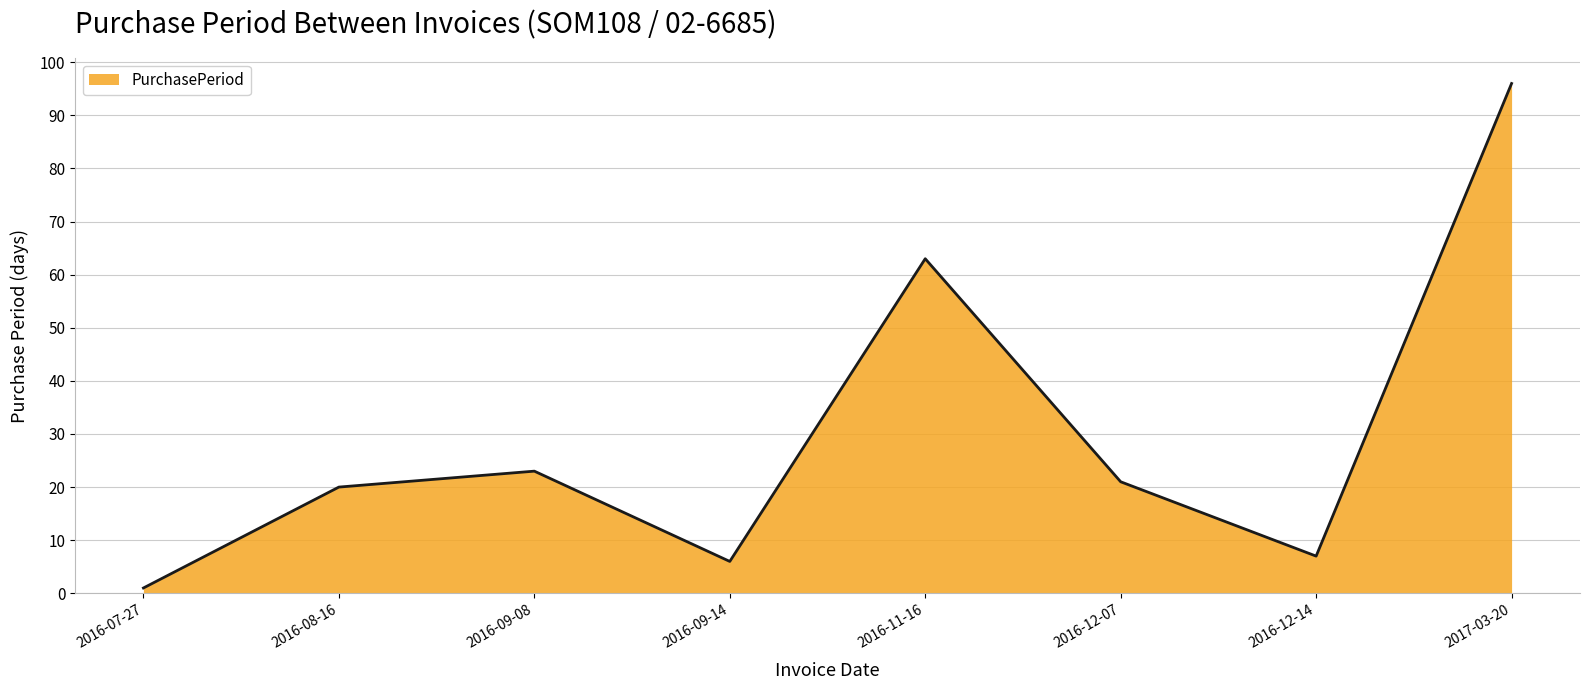

Which has a higher value, 2016-12-14 or 2016-12-07?

2016-12-07